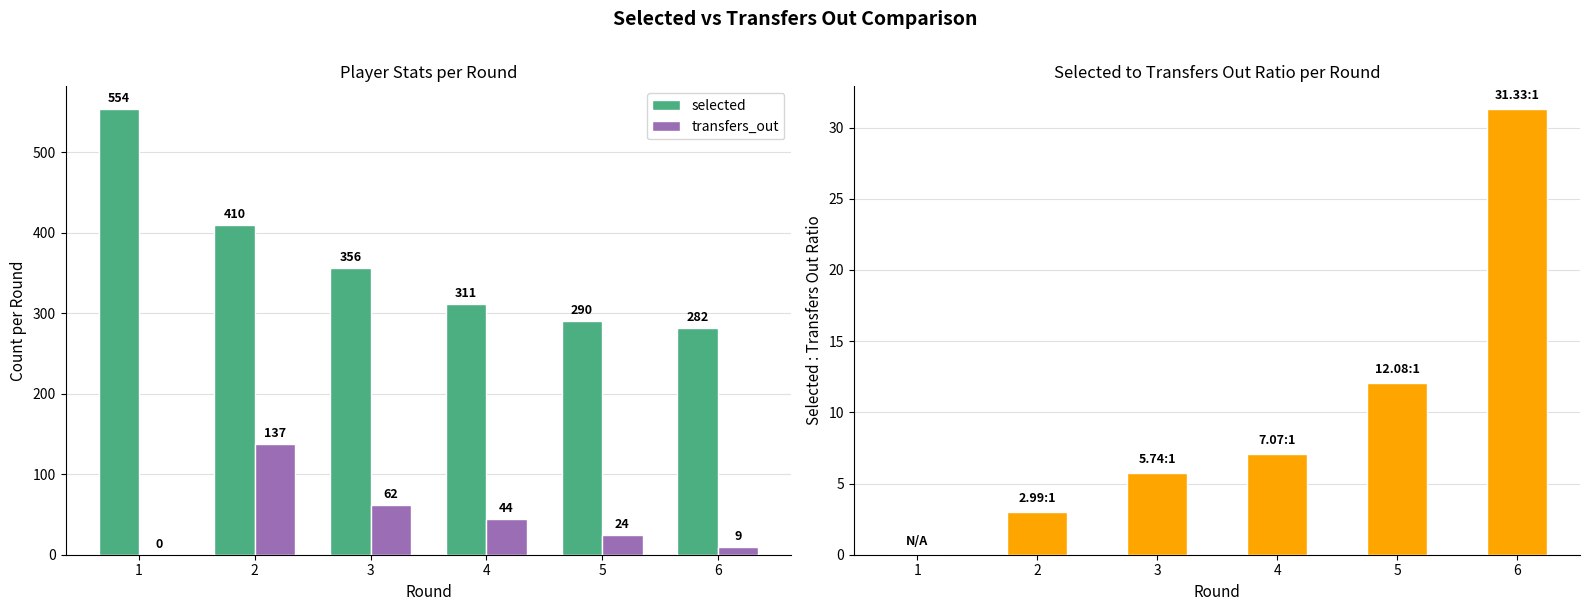

What value does the selected series have at 2?

410